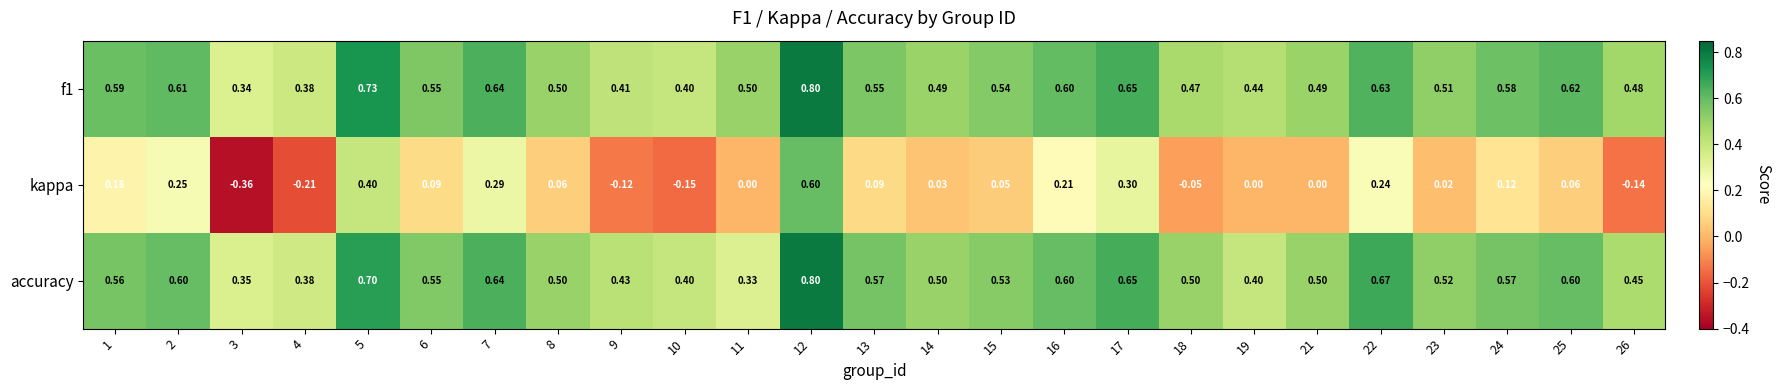

Which series has the widest spread of values?

kappa